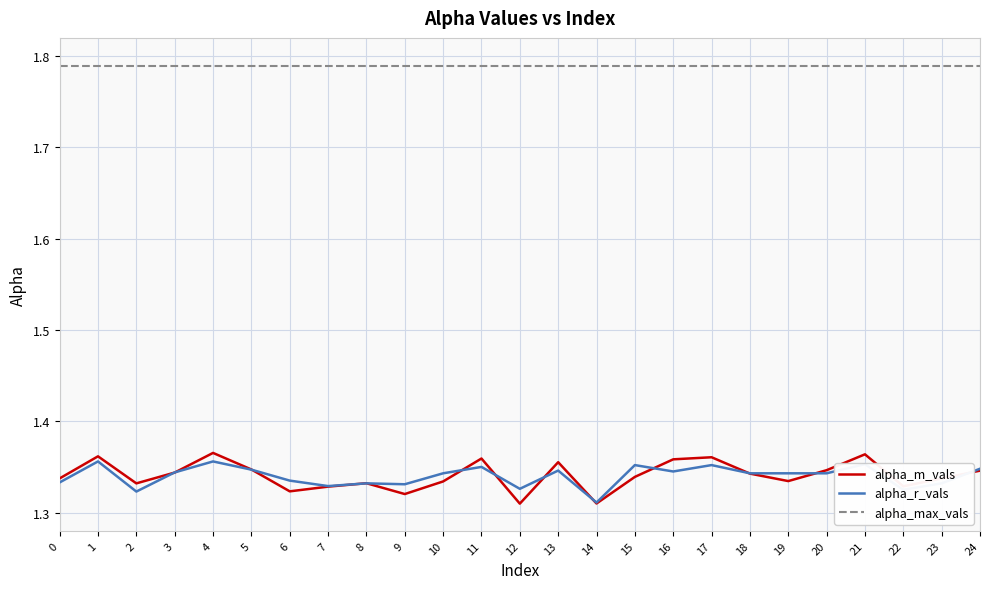

What is the total value across all series at 16?

4.5